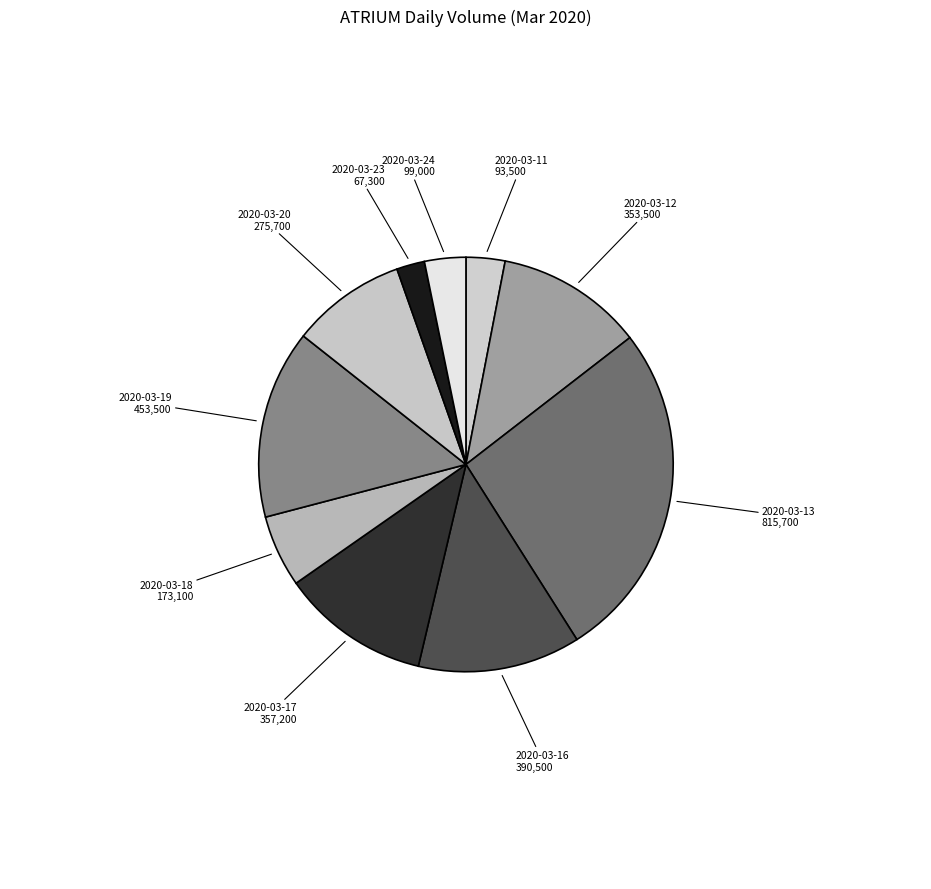

What is the largest slice in the pie chart?

2020-03-13